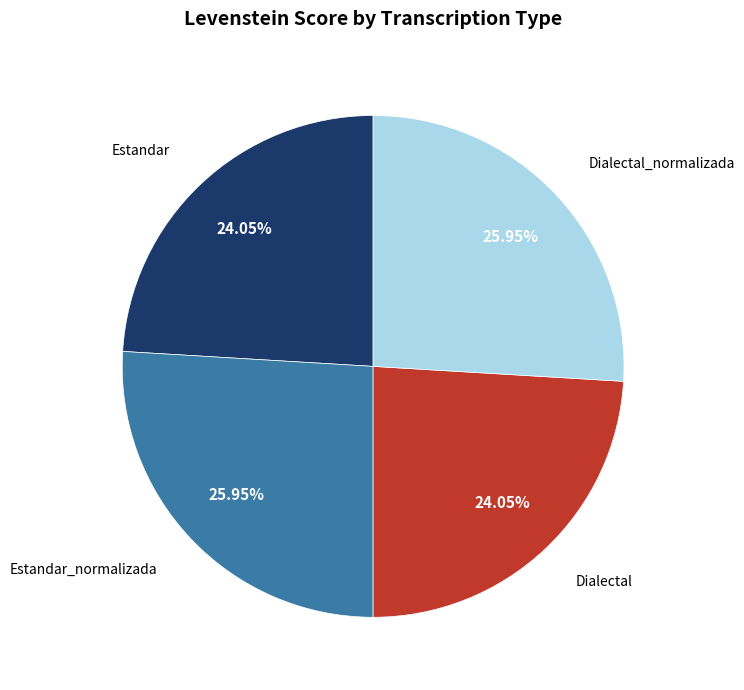

Is there a majority slice in this chart?

No